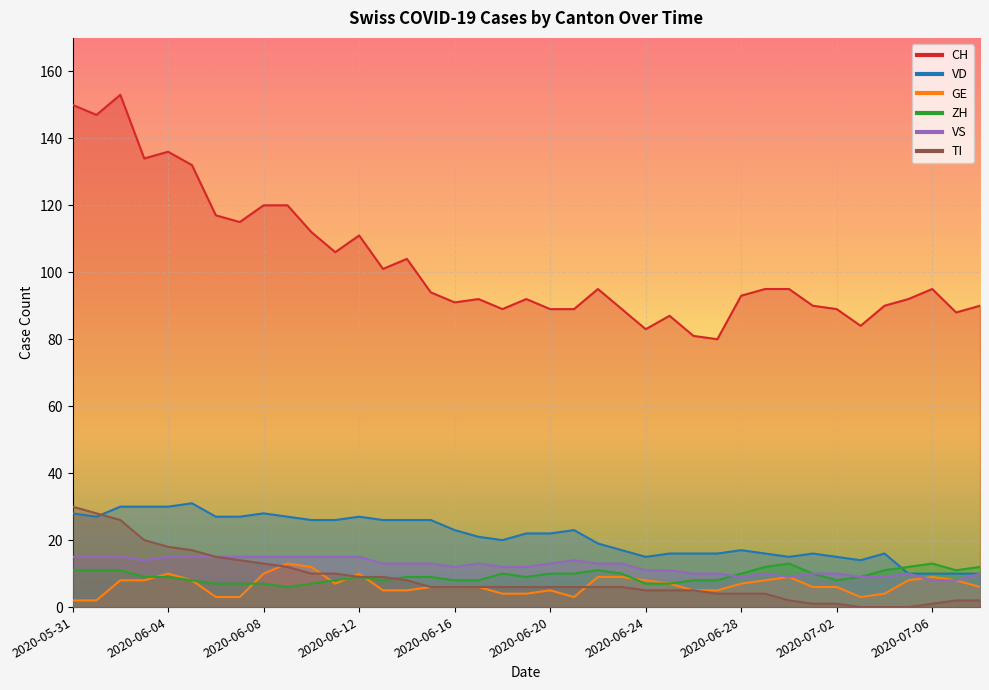

What is the greatest value displayed?

153